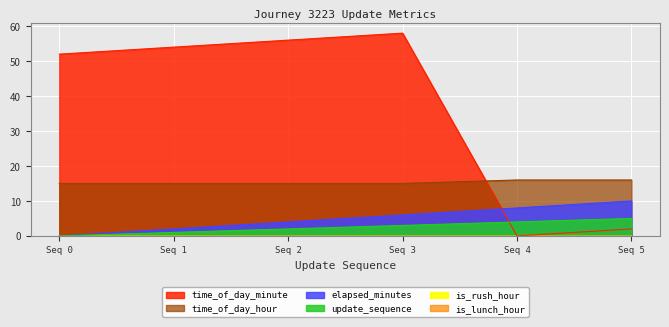

What is the sum of the time_of_day_minute values at Seq 3 and Seq 0?

110